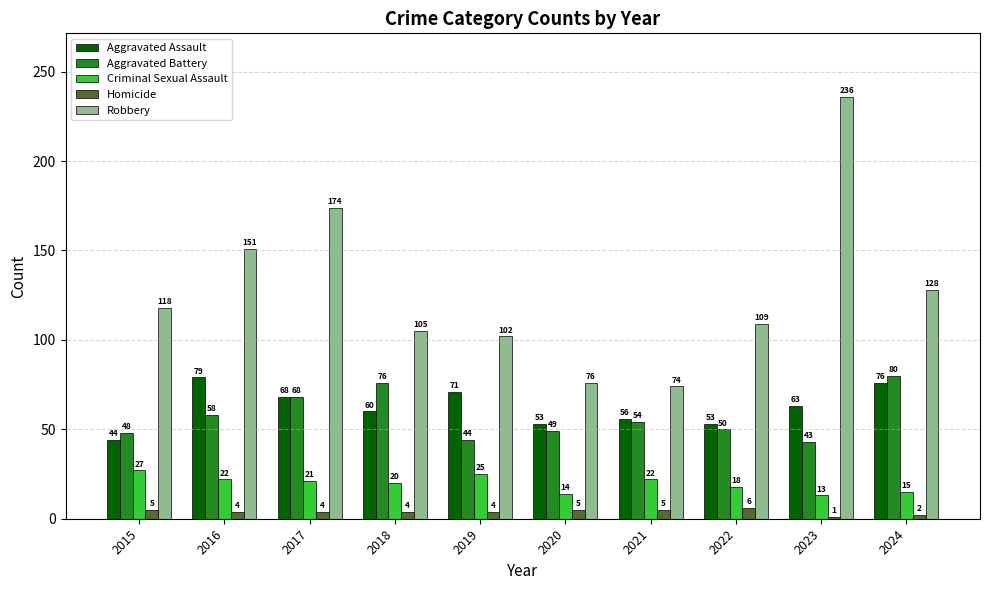

At how many categories does at least one series exceed 227?

1